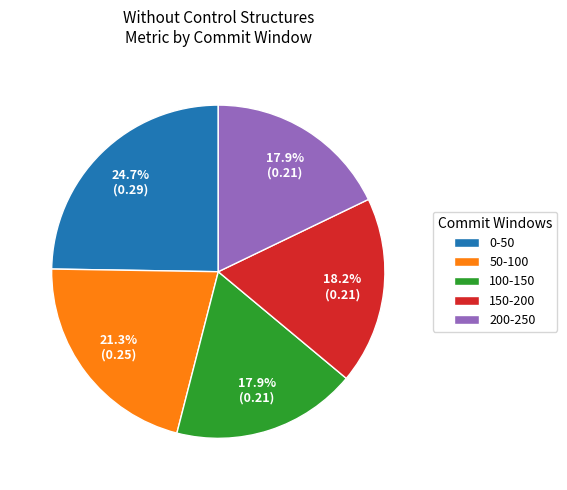

Is there a majority slice in this chart?

No